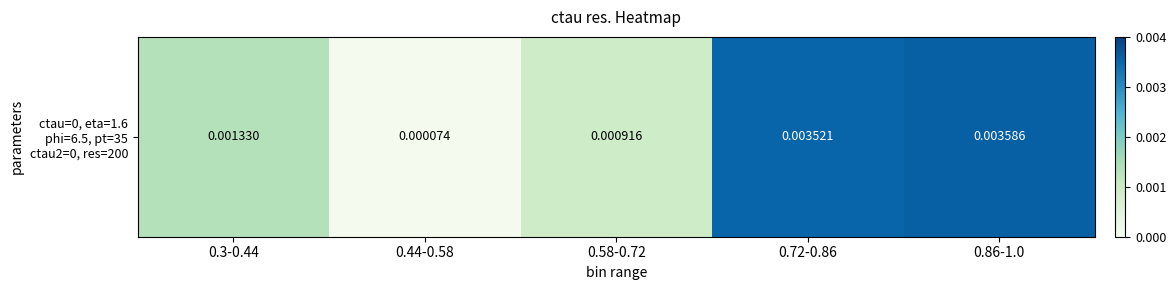

Count the number of categories in the chart.

5